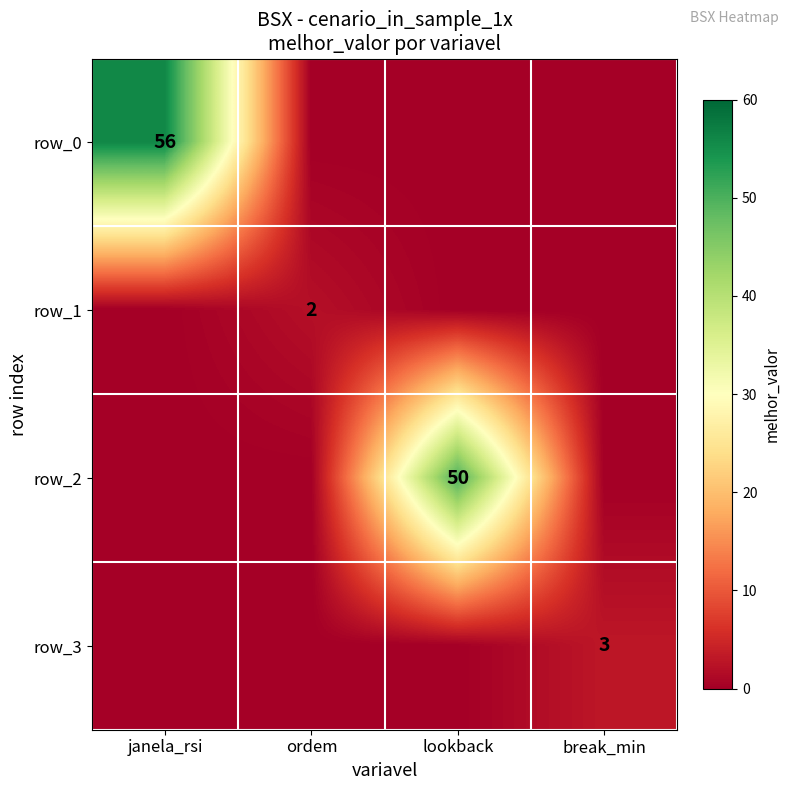

Reading left to right, extract all data points from this chart.

row_0: 56	0	0	0
row_1: 0	2	0	0
row_2: 0	0	50	0
row_3: 0	0	0	3